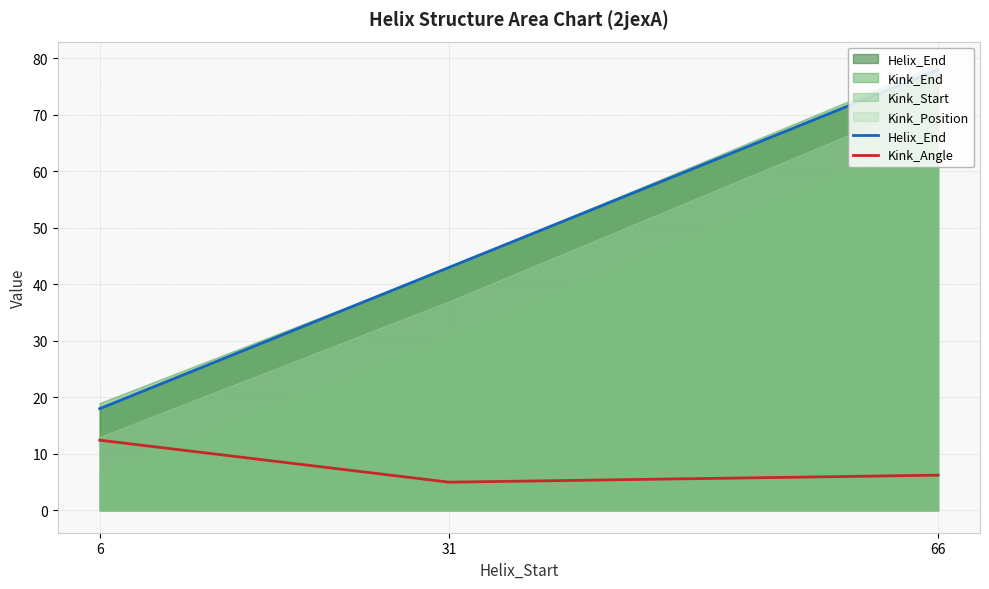

What is the value of the Kink_Angle point at the 3rd from the left?

6.2